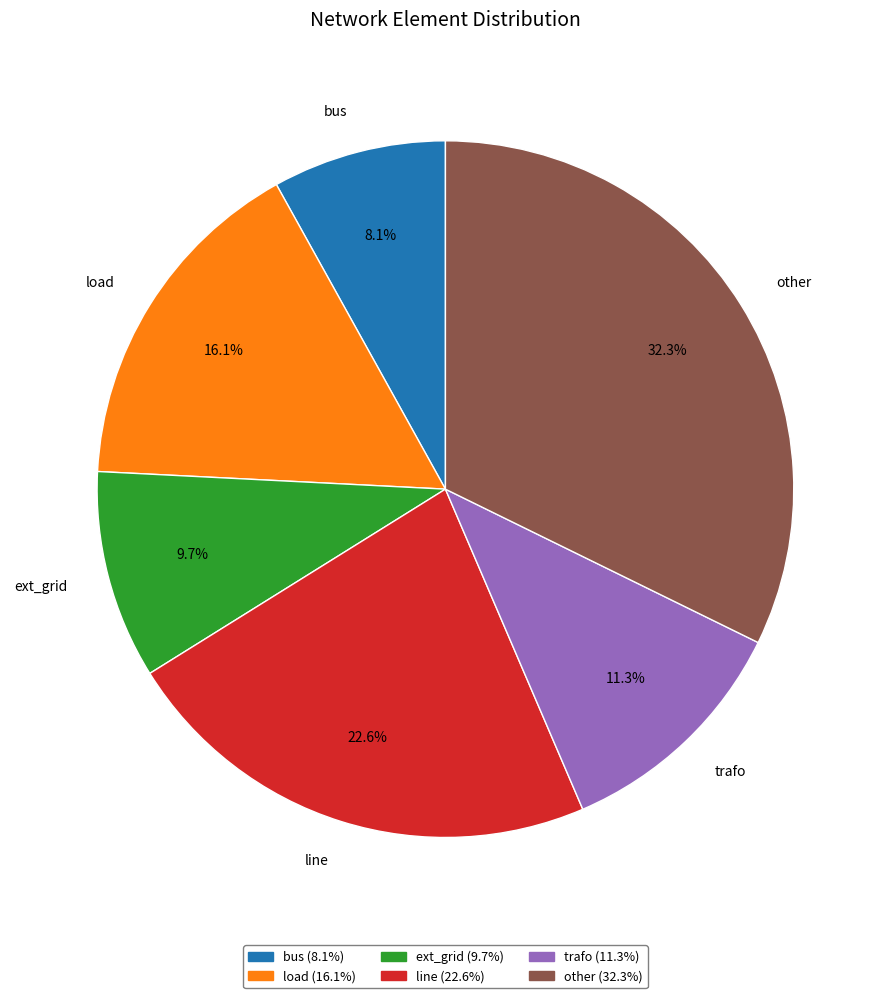

What percentage do load and ext_grid together represent?

25.8%